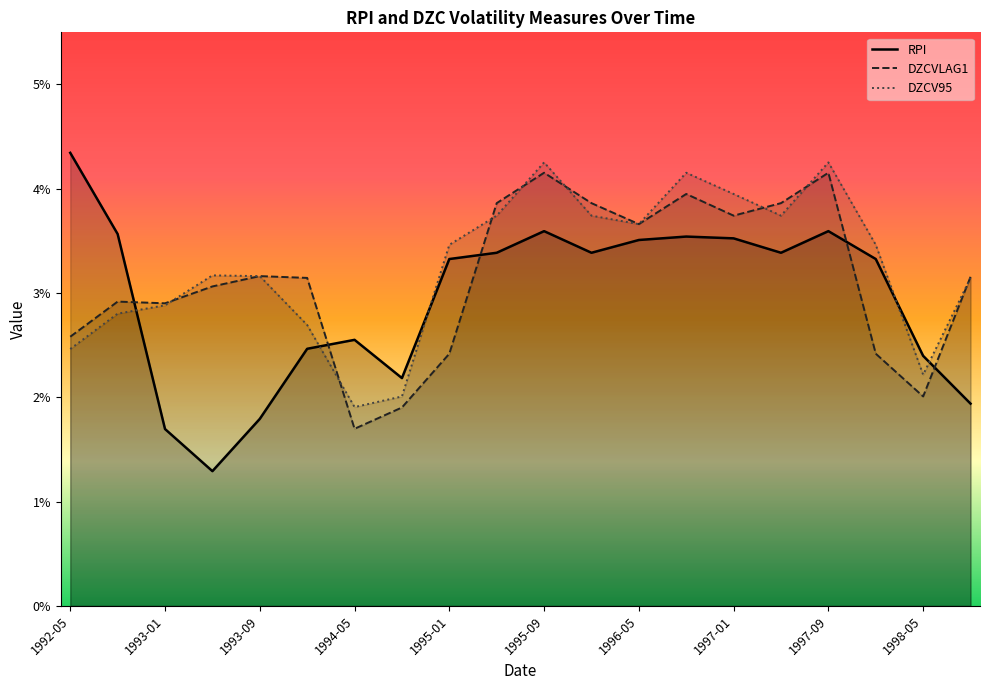

In RPI, how many points are higher than both neighbors (excluding endpoints)?

4